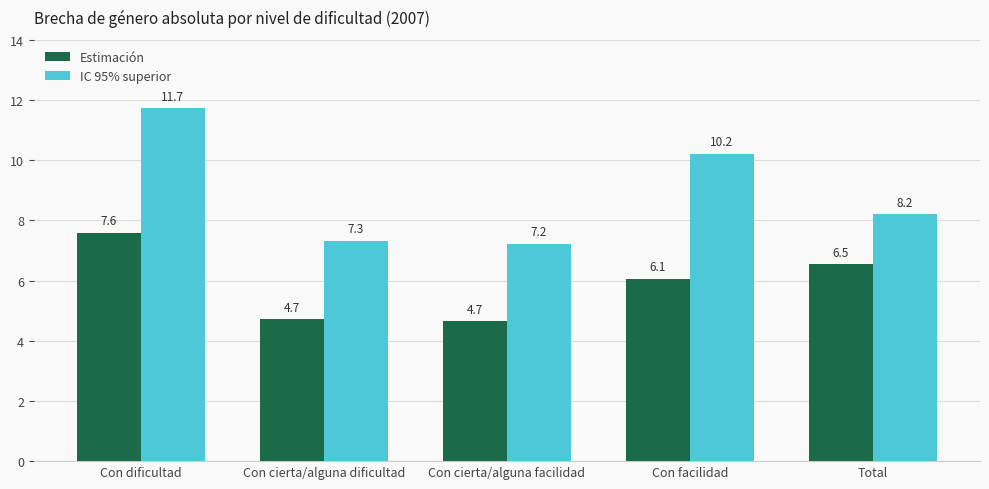

How many bars are there in total?

10